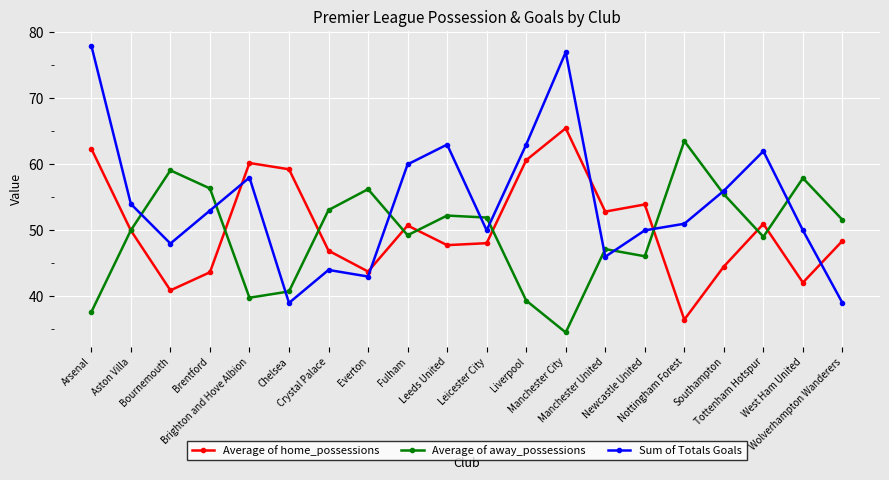

What position from the right is Liverpool?

9